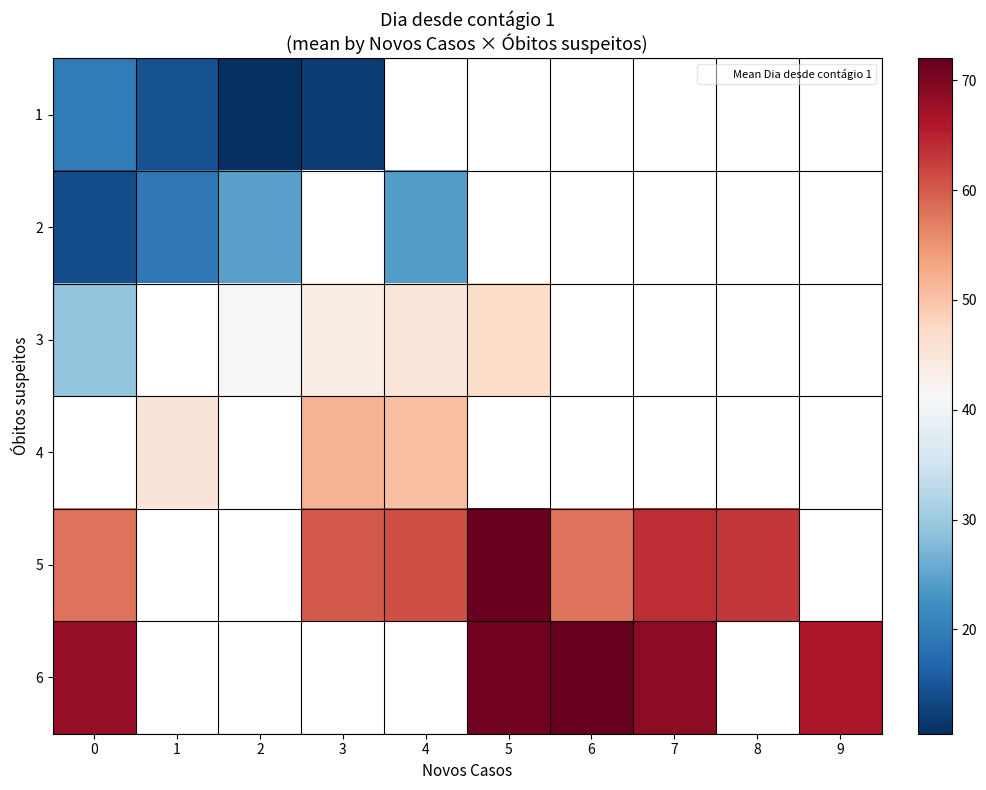

True or false: 2 has a value of 39.7 at 2.

False